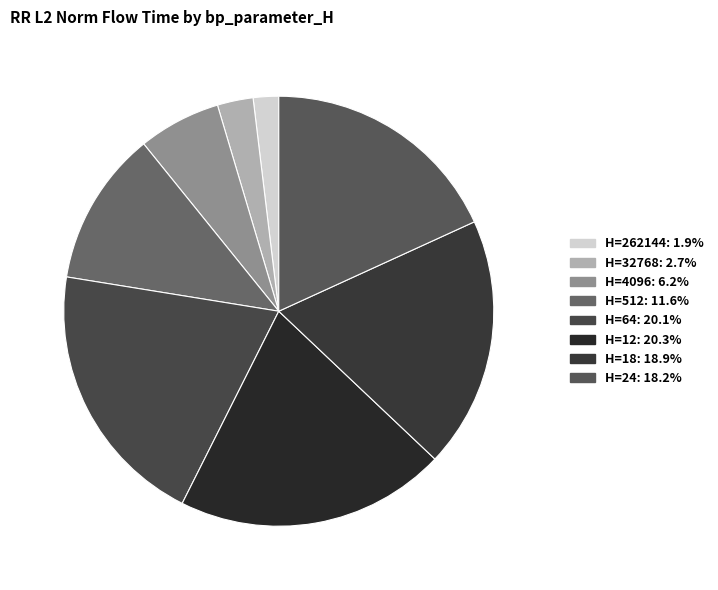

How many segments does this pie chart have?

8